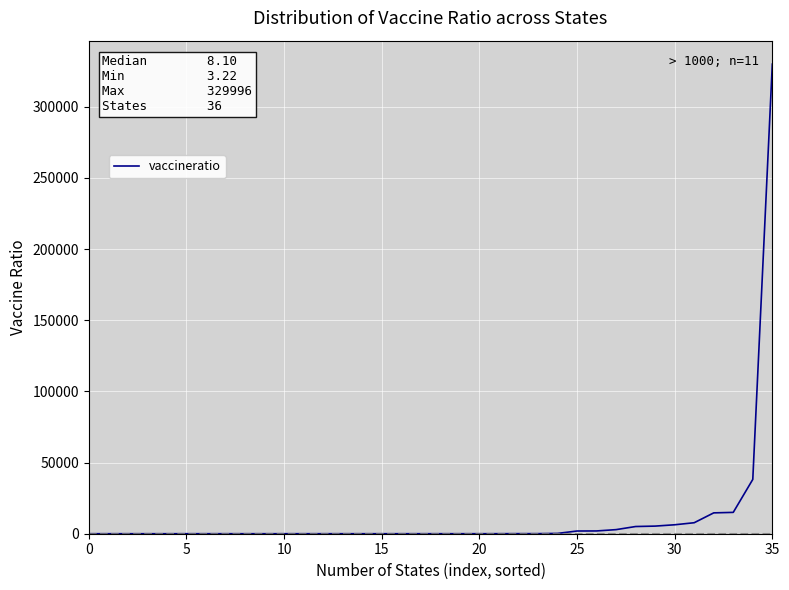

What is the difference between the maximum and minimum values?

329992.8